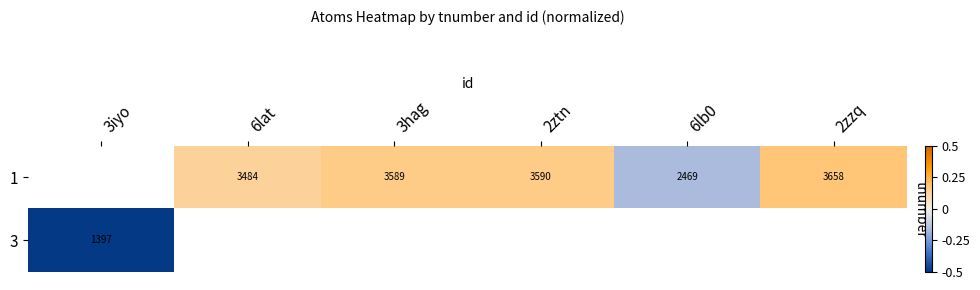

Which series has the largest range (max minus min)?

row_1